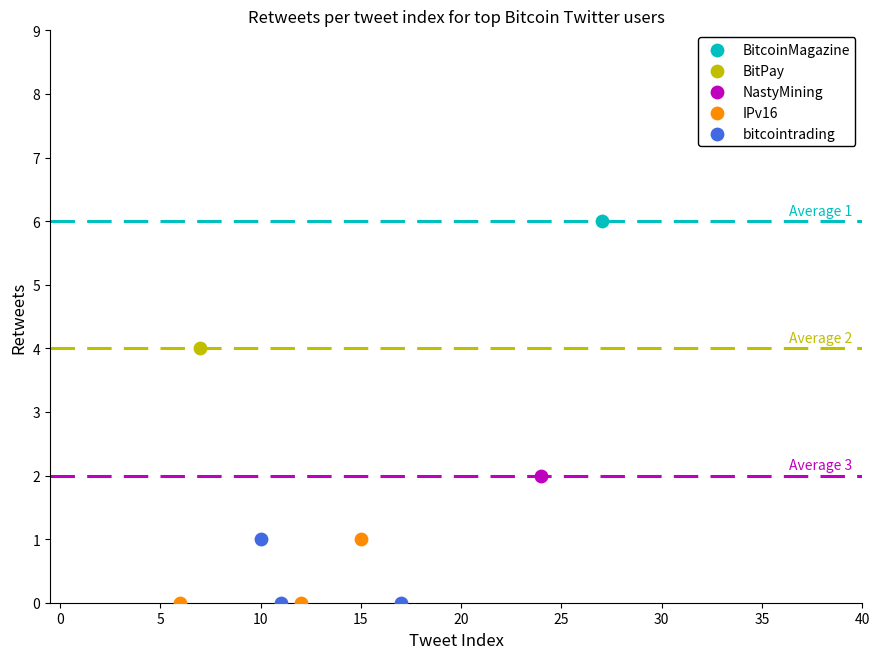

Which series reaches the maximum Y coordinate?

BitcoinMagazine